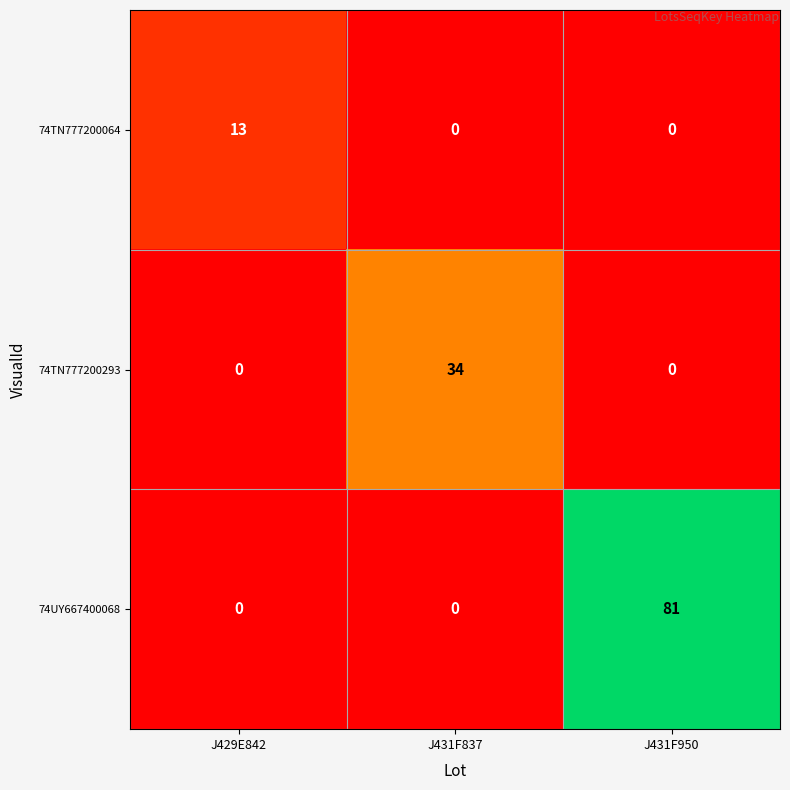

At which category does the chart reach its peak across all series?

J431F950